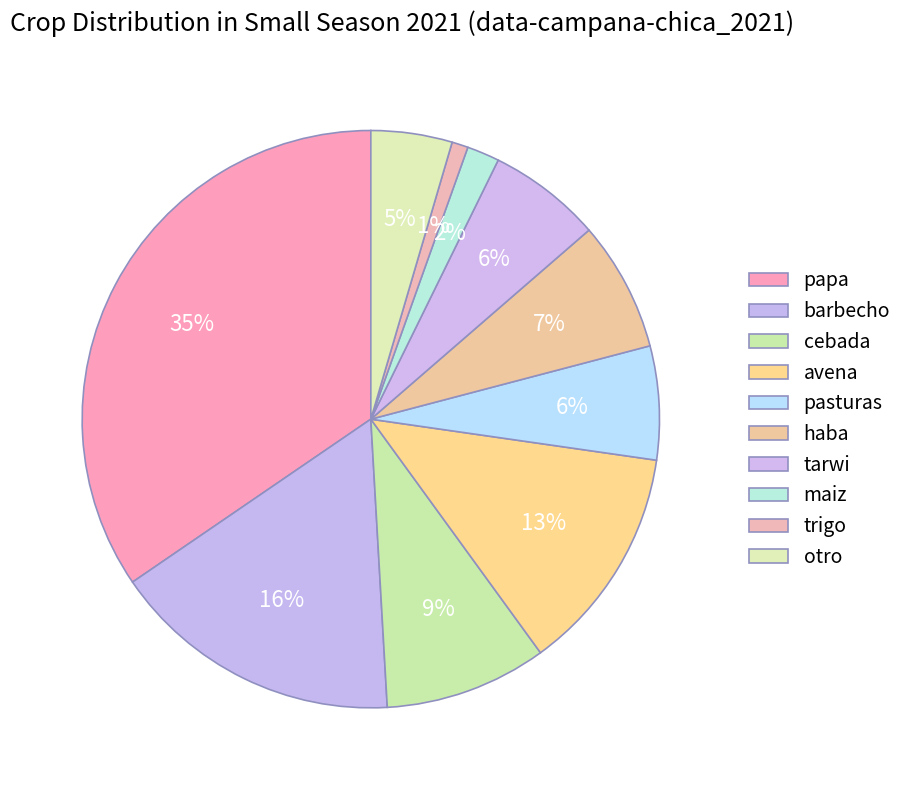

How many slices are in this pie chart?

10